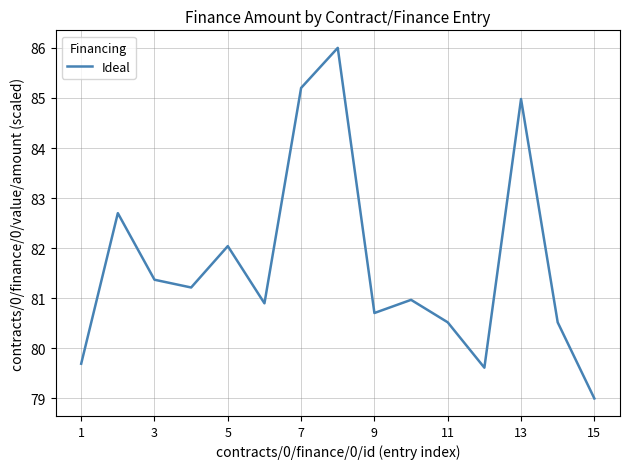

What is the greatest value displayed?

86.0